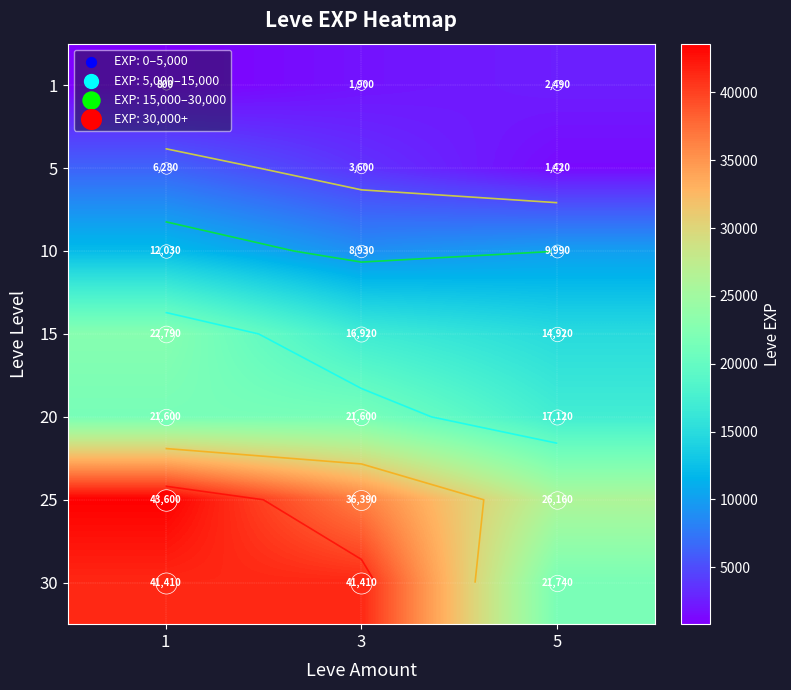

Which has a higher value, 1 or 5?

5